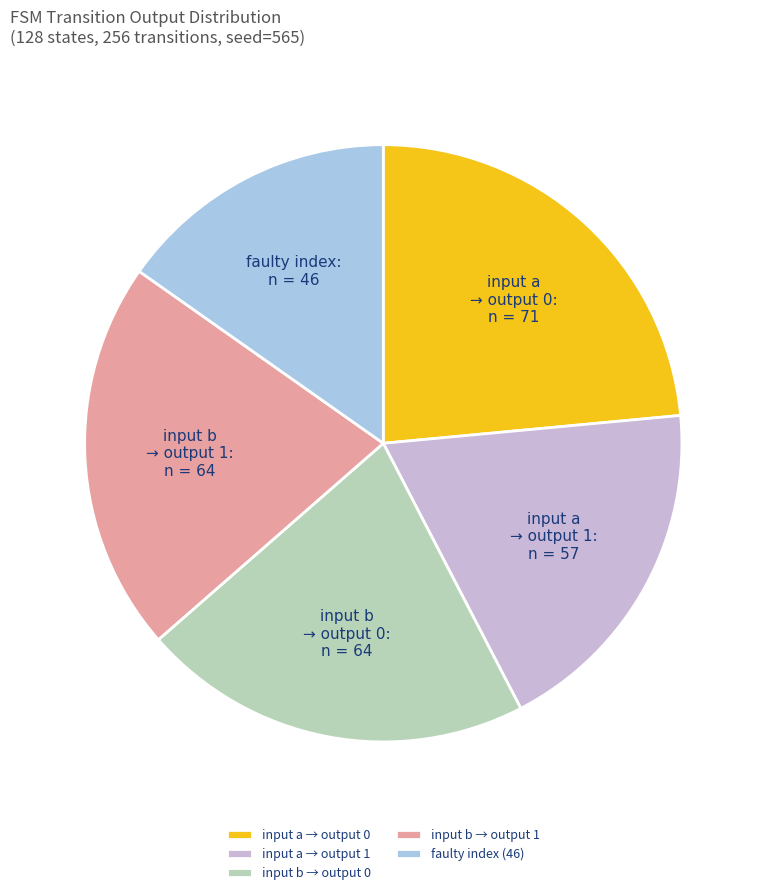

Does any single category account for the majority?

No